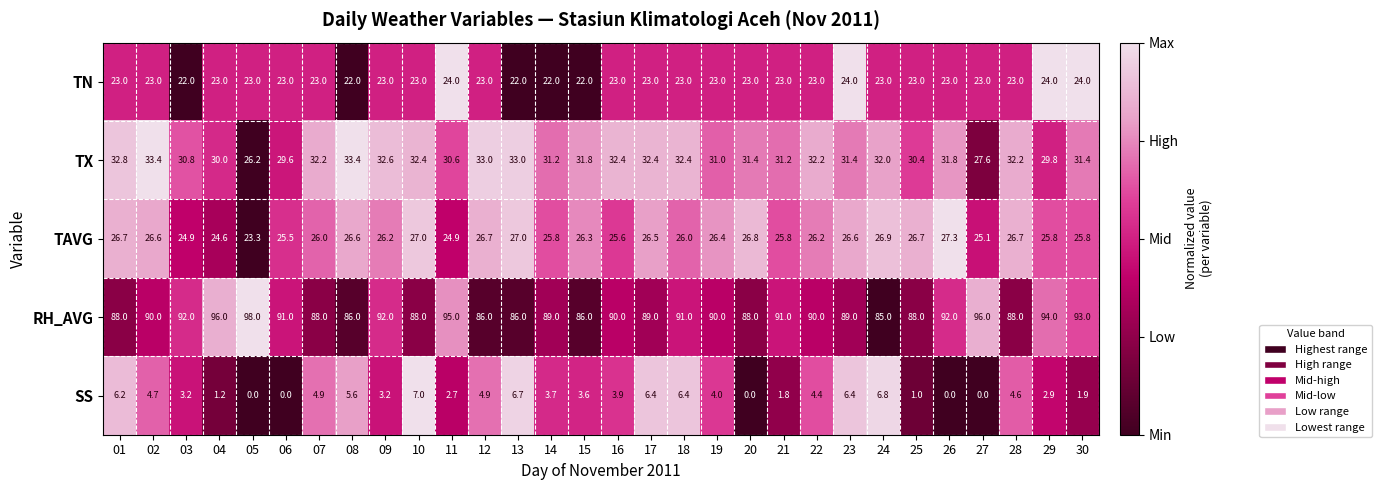

What is the spread (max minus min) of values at 04?

94.8